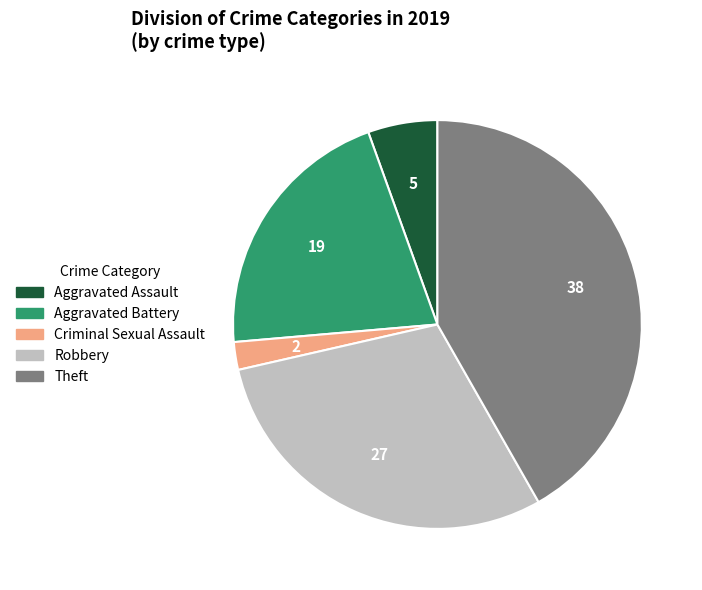

Is there a majority slice in this chart?

No